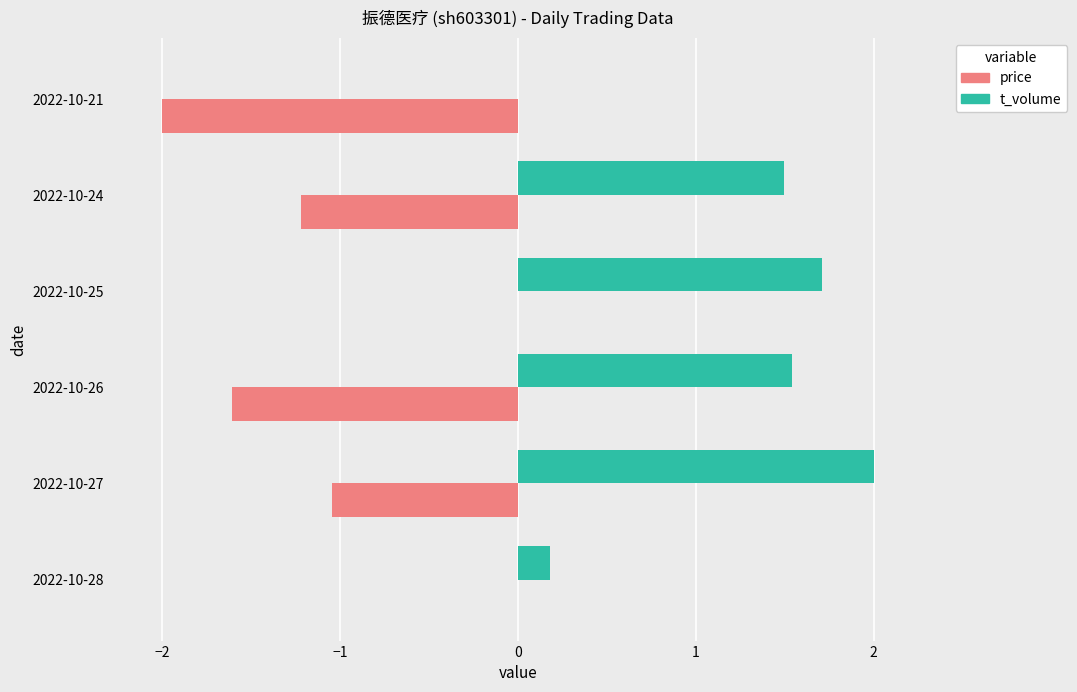

Is the value of t_volume at 2022-10-27 greater than the value of price at 2022-10-21?

Yes